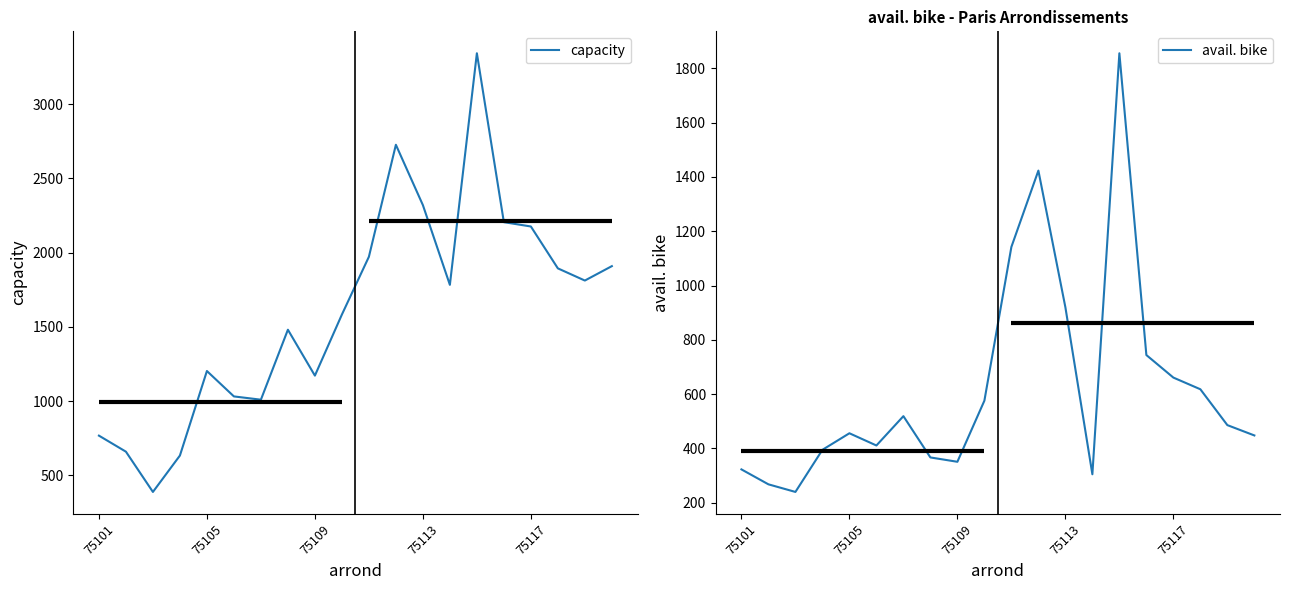

The capacity series shows 3911 at 75113. True or false?

False